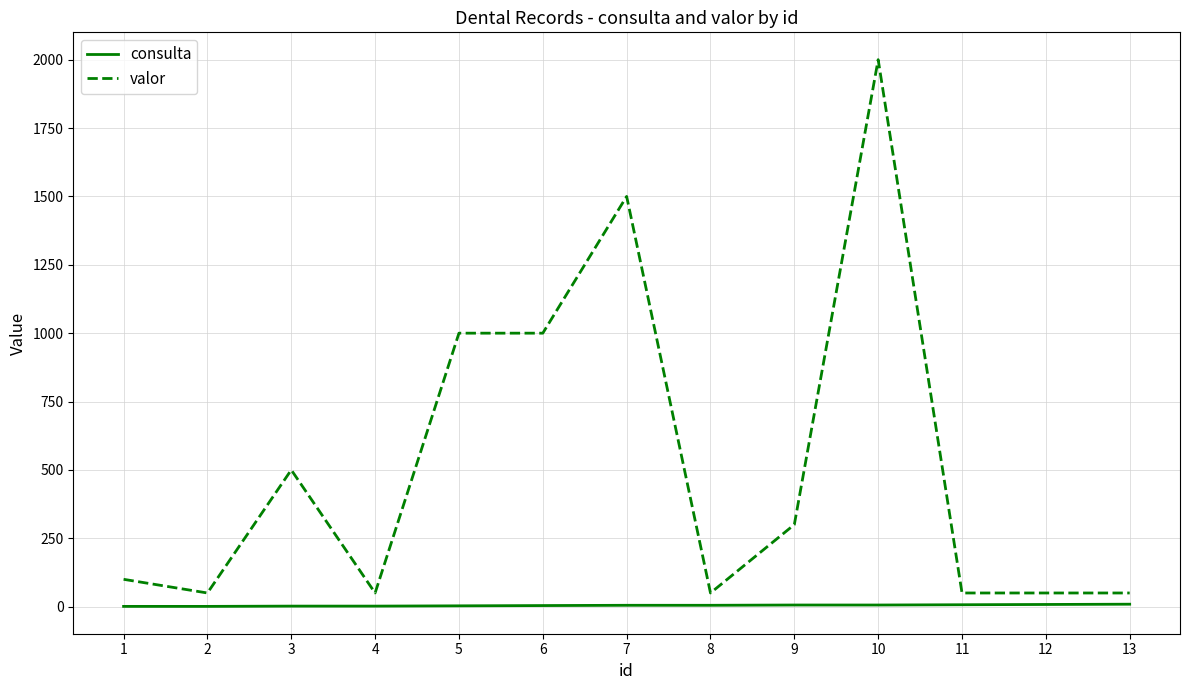

What is the average value of the valor series?

515